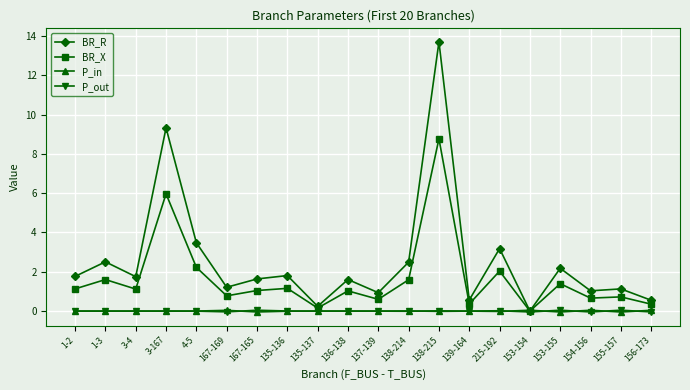

The value of P_in at 154-156 is 0.0. True or false?

True